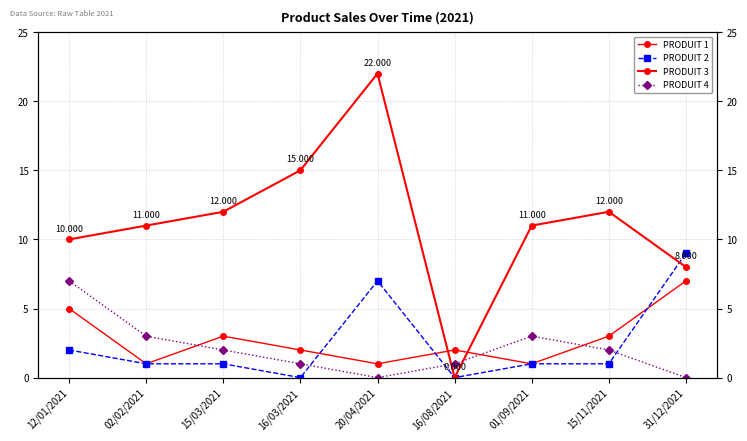

Which category has the lowest value across all series?

16/03/2021